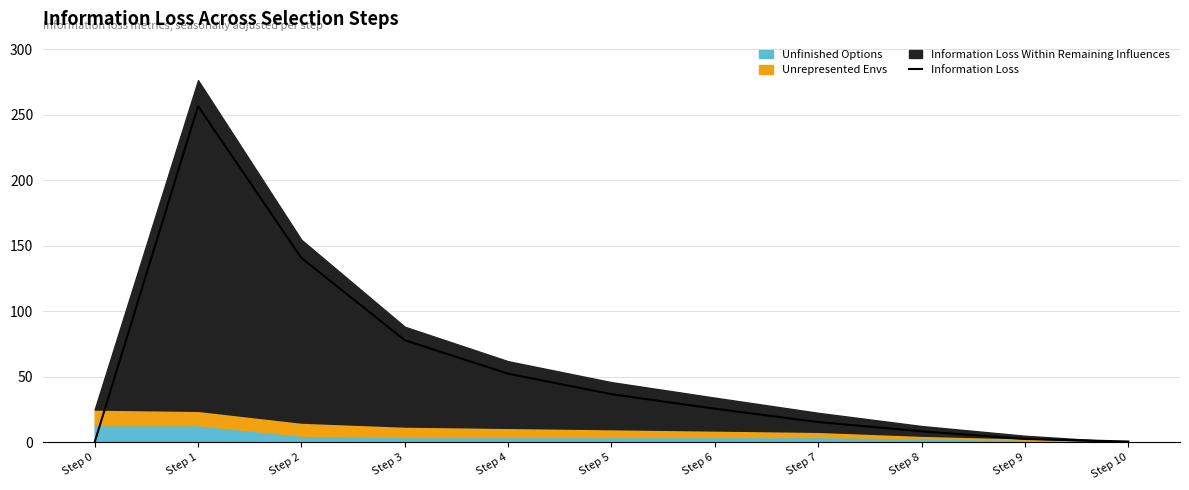

The chart shows a value of 36.7 at Step 5. True or false?

True